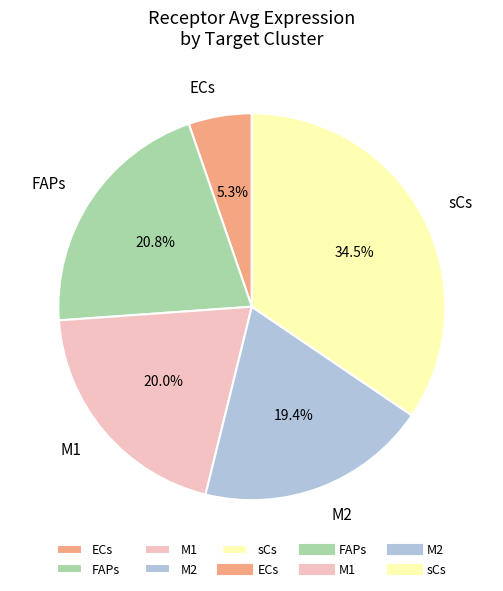

Is it true that ECs is 12% of the pie?

False